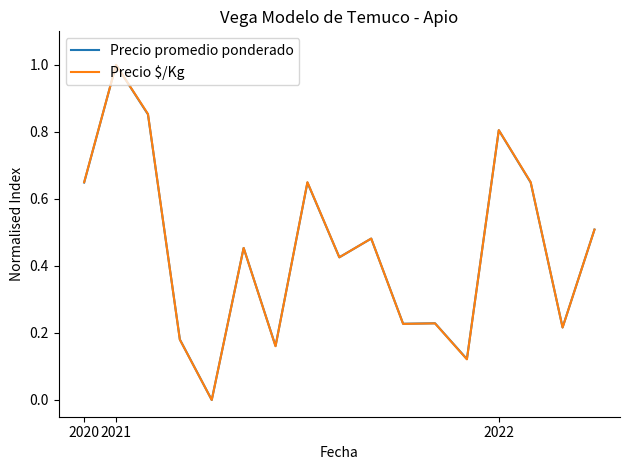

What is the highest value of the Precio promedio ponderado series?

1.0